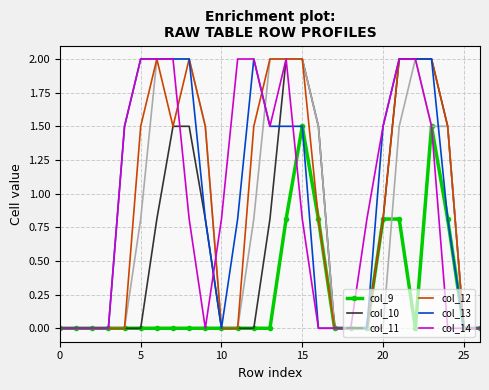

What is the sum of all col_12 values?

25.1